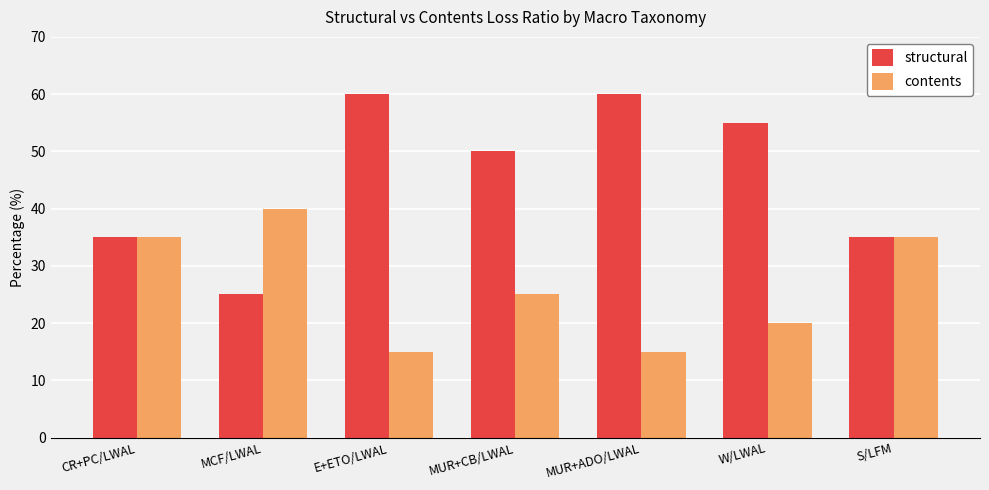

Is it true that structural equals 31 at MUR+CB/LWAL?

False